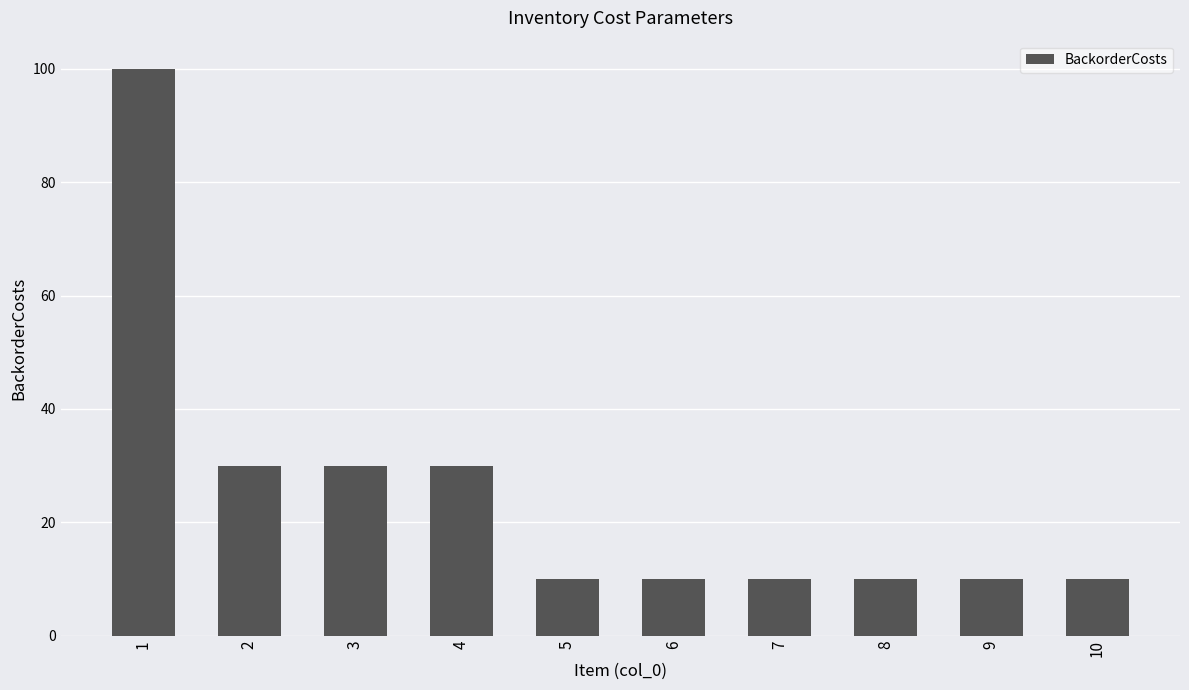

Which has a higher value, 2 or 5?

2